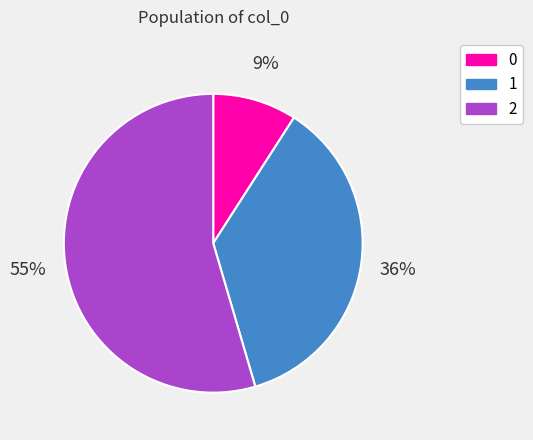

To the nearest percent, what is the average slice percentage?

33%